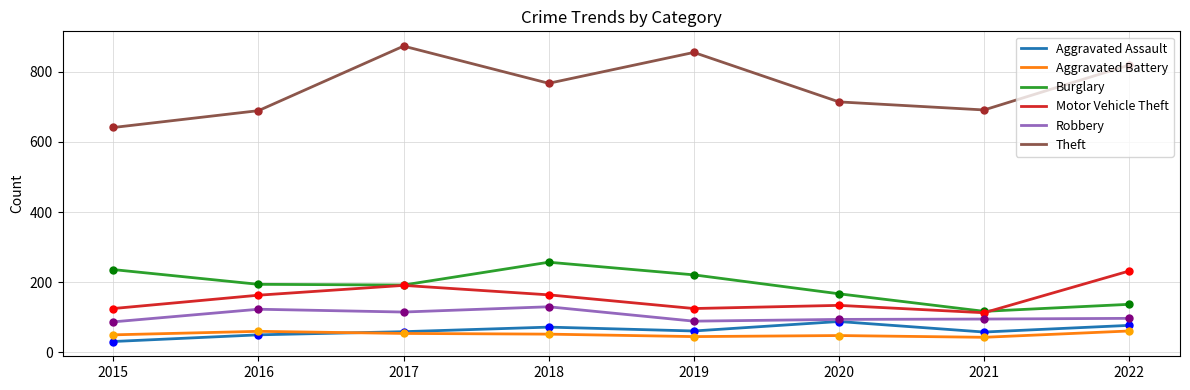

Rank the series by their maximum value, from lowest to highest.

Aggravated Battery, Aggravated Assault, Robbery, Motor Vehicle Theft, Burglary, Theft